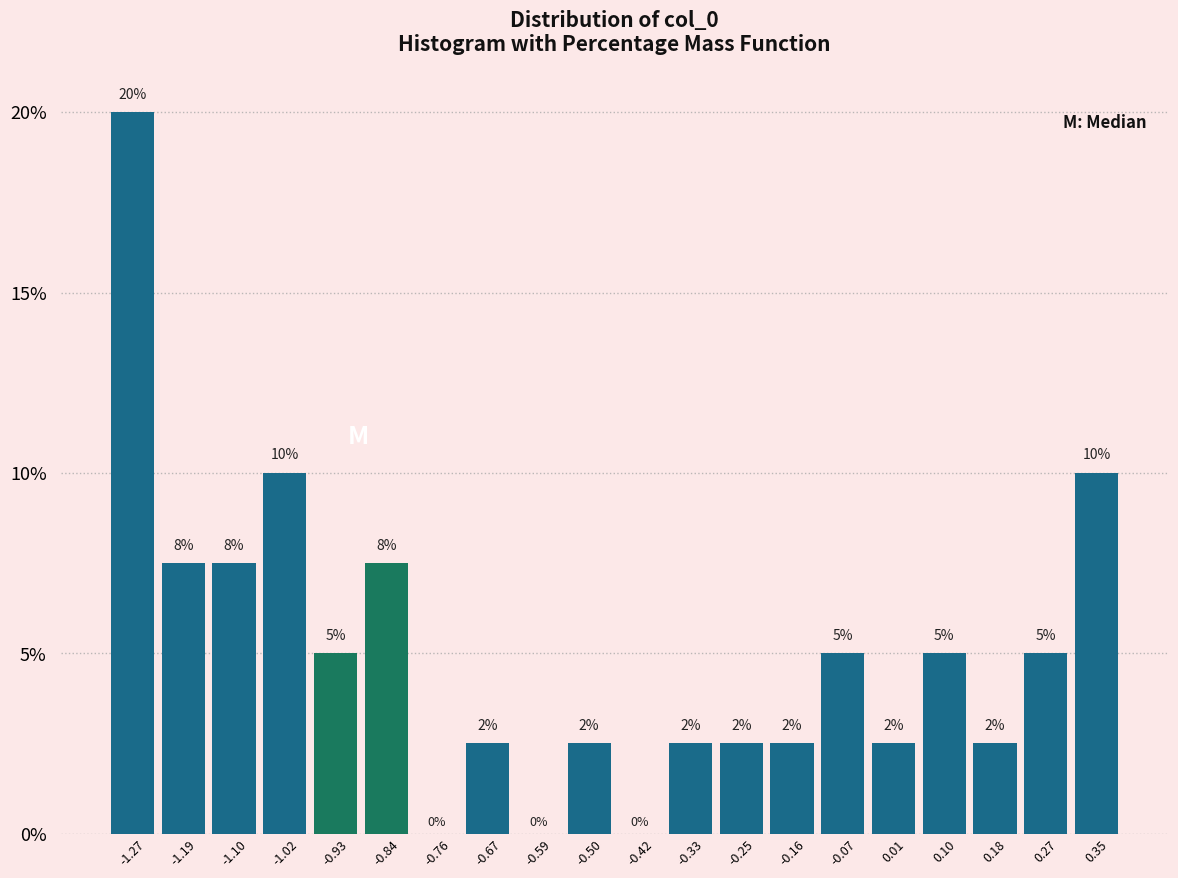

Which range on the x-axis has the tallest bar?

-1.32 to -1.23